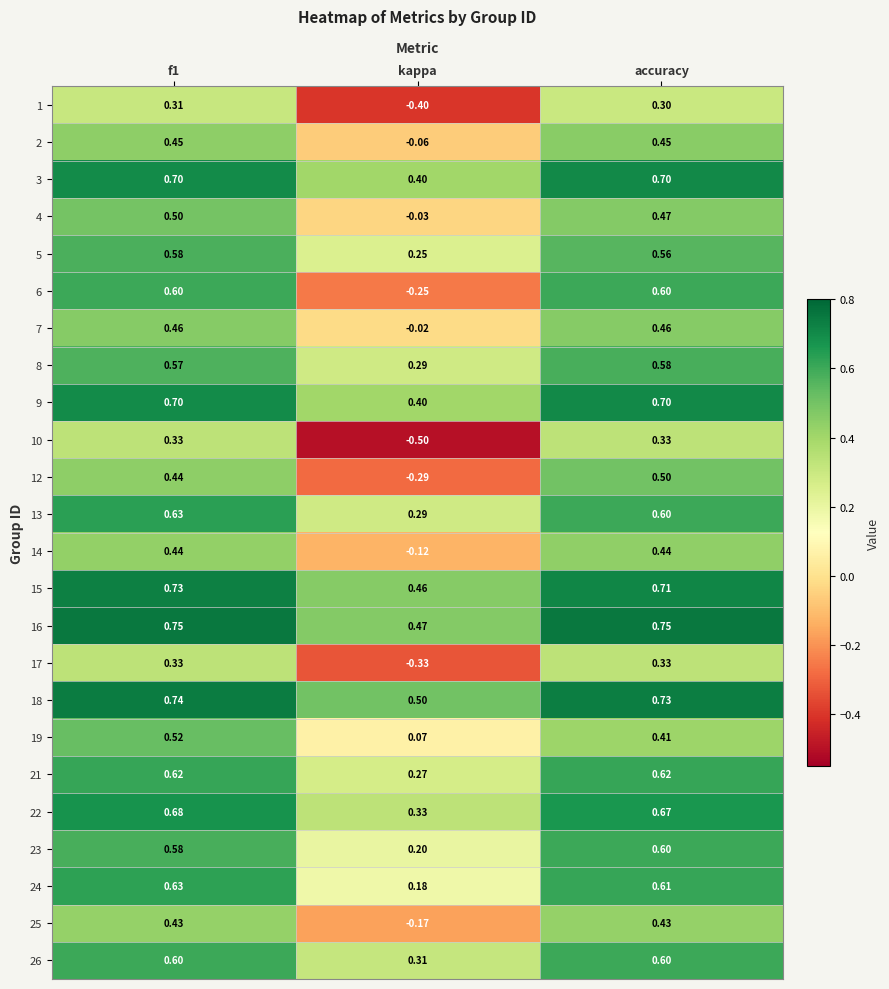

Is the value of 18 at kappa greater than the value of 17 at kappa?

Yes